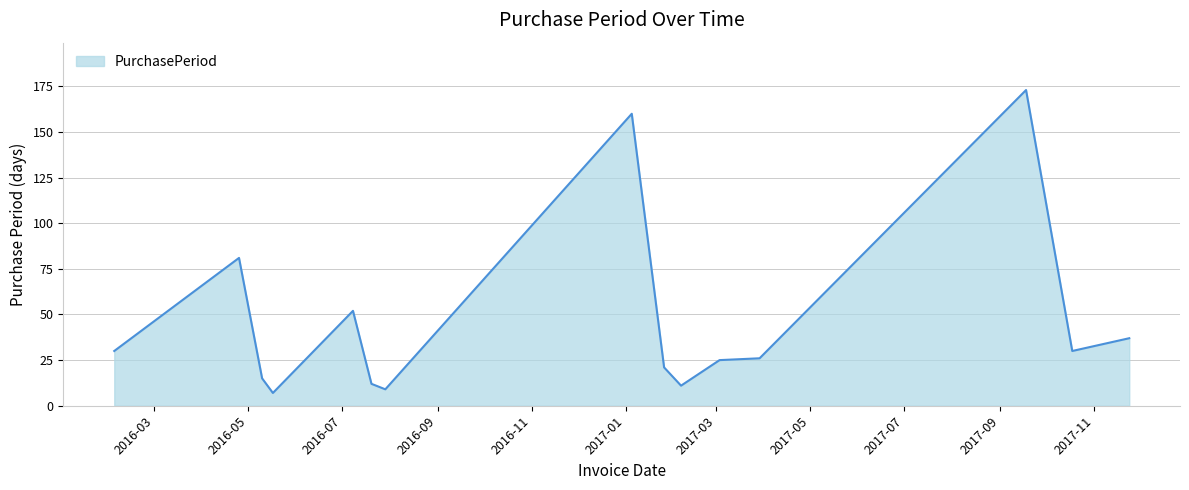

How many lines are shown in the chart?

1